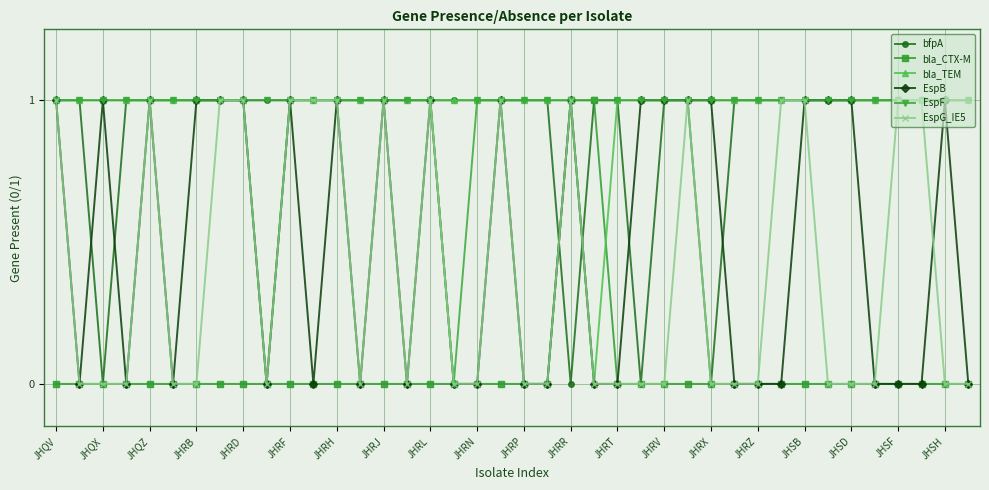

Count the bla_CTX-M values in the range 0 to 1.

40